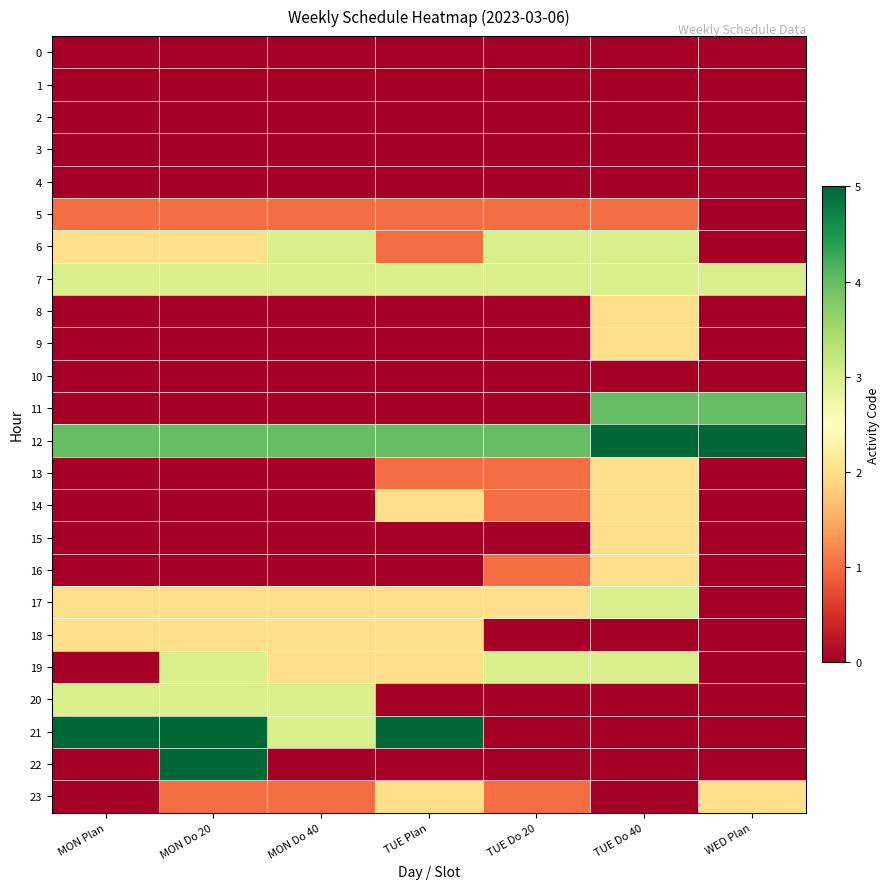

Reading left to right, list all the values displayed in this chart.

0: MON Plan=0	MON Do 20=0	MON Do 40=0	TUE Plan=0	TUE Do 20=0	TUE Do 40=0	WED Plan=0
1: MON Plan=0	MON Do 20=0	MON Do 40=0	TUE Plan=0	TUE Do 20=0	TUE Do 40=0	WED Plan=0
2: MON Plan=0	MON Do 20=0	MON Do 40=0	TUE Plan=0	TUE Do 20=0	TUE Do 40=0	WED Plan=0
3: MON Plan=0	MON Do 20=0	MON Do 40=0	TUE Plan=0	TUE Do 20=0	TUE Do 40=0	WED Plan=0
4: MON Plan=0	MON Do 20=0	MON Do 40=0	TUE Plan=0	TUE Do 20=0	TUE Do 40=0	WED Plan=0
5: MON Plan=1	MON Do 20=1	MON Do 40=1	TUE Plan=1	TUE Do 20=1	TUE Do 40=1	WED Plan=0
6: MON Plan=2	MON Do 20=2	MON Do 40=3	TUE Plan=1	TUE Do 20=3	TUE Do 40=3	WED Plan=0
7: MON Plan=3	MON Do 20=3	MON Do 40=3	TUE Plan=3	TUE Do 20=3	TUE Do 40=3	WED Plan=3
8: MON Plan=0	MON Do 20=0	MON Do 40=0	TUE Plan=0	TUE Do 20=0	TUE Do 40=2	WED Plan=0
9: MON Plan=0	MON Do 20=0	MON Do 40=0	TUE Plan=0	TUE Do 20=0	TUE Do 40=2	WED Plan=0
10: MON Plan=0	MON Do 20=0	MON Do 40=0	TUE Plan=0	TUE Do 20=0	TUE Do 40=0	WED Plan=0
11: MON Plan=0	MON Do 20=0	MON Do 40=0	TUE Plan=0	TUE Do 20=0	TUE Do 40=4	WED Plan=4
12: MON Plan=4	MON Do 20=4	MON Do 40=4	TUE Plan=4	TUE Do 20=4	TUE Do 40=5	WED Plan=5
13: MON Plan=0	MON Do 20=0	MON Do 40=0	TUE Plan=1	TUE Do 20=1	TUE Do 40=2	WED Plan=0
14: MON Plan=0	MON Do 20=0	MON Do 40=0	TUE Plan=2	TUE Do 20=1	TUE Do 40=2	WED Plan=0
15: MON Plan=0	MON Do 20=0	MON Do 40=0	TUE Plan=0	TUE Do 20=0	TUE Do 40=2	WED Plan=0
16: MON Plan=0	MON Do 20=0	MON Do 40=0	TUE Plan=0	TUE Do 20=1	TUE Do 40=2	WED Plan=0
17: MON Plan=2	MON Do 20=2	MON Do 40=2	TUE Plan=2	TUE Do 20=2	TUE Do 40=3	WED Plan=0
18: MON Plan=2	MON Do 20=2	MON Do 40=2	TUE Plan=2	TUE Do 20=0	TUE Do 40=0	WED Plan=0
19: MON Plan=0	MON Do 20=3	MON Do 40=2	TUE Plan=2	TUE Do 20=3	TUE Do 40=3	WED Plan=0
20: MON Plan=3	MON Do 20=3	MON Do 40=3	TUE Plan=0	TUE Do 20=0	TUE Do 40=0	WED Plan=0
21: MON Plan=5	MON Do 20=5	MON Do 40=3	TUE Plan=5	TUE Do 20=0	TUE Do 40=0	WED Plan=0
22: MON Plan=0	MON Do 20=5	MON Do 40=0	TUE Plan=0	TUE Do 20=0	TUE Do 40=0	WED Plan=0
23: MON Plan=0	MON Do 20=1	MON Do 40=1	TUE Plan=2	TUE Do 20=1	TUE Do 40=0	WED Plan=2